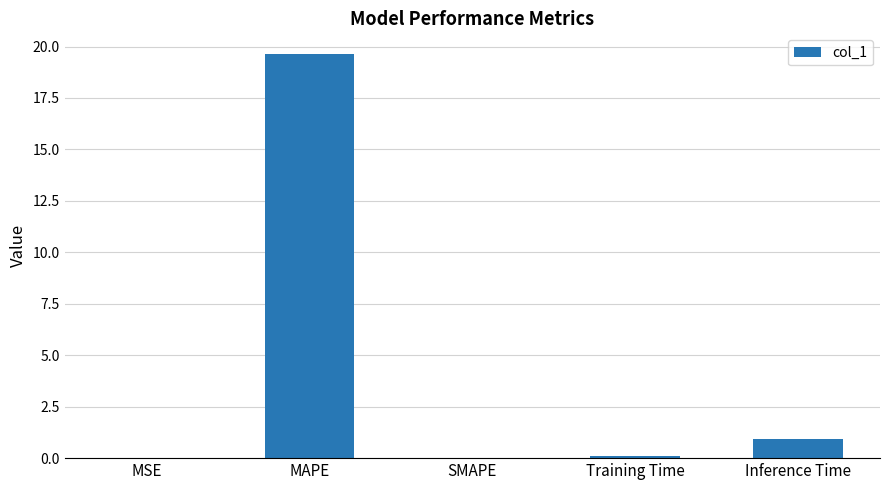

Is it true that the value at SMAPE is -10.9?

False